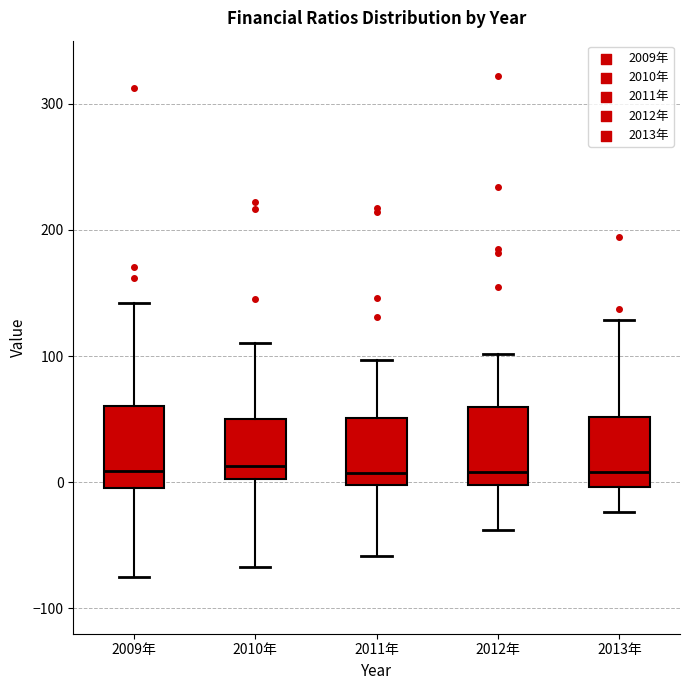

Reading left to right, read every box against the y-axis: the position of its median line, the range the box covers, and the ends of its whiskers. The values are not printed on the chart, so give them approximately, as read against the axis.

2009年: median 10, box 0 to 60, whiskers -70 to 140
2010年: median 10, box 0 to 50, whiskers -70 to 110
2011年: median 10, box 0 to 50, whiskers -60 to 100
2012年: median 10, box 0 to 60, whiskers -40 to 100
2013年: median 10, box 0 to 50, whiskers -20 to 130